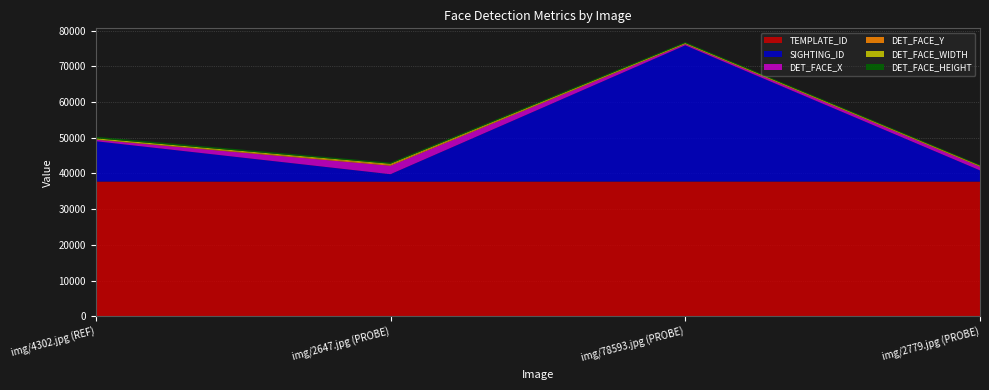

Reading left to right, transcribe all the data shown in this chart.

TEMPLATE_ID: img/4302.jpg (REF)=37742	img/2647.jpg (PROBE)=37725	img/78593.jpg (PROBE)=37748	img/2779.jpg (PROBE)=37734
SIGHTING_ID: img/4302.jpg (REF)=11288	img/2647.jpg (PROBE)=2076	img/78593.jpg (PROBE)=38100	img/2779.jpg (PROBE)=3132
DET_FACE_X: img/4302.jpg (REF)=422	img/2647.jpg (PROBE)=2369	img/78593.jpg (PROBE)=340	img/2779.jpg (PROBE)=1019
DET_FACE_Y: img/4302.jpg (REF)=83	img/2647.jpg (PROBE)=295	img/78593.jpg (PROBE)=96	img/2779.jpg (PROBE)=181
DET_FACE_WIDTH: img/4302.jpg (REF)=309	img/2647.jpg (PROBE)=244	img/78593.jpg (PROBE)=211	img/2779.jpg (PROBE)=155
DET_FACE_HEIGHT: img/4302.jpg (REF)=420	img/2647.jpg (PROBE)=329	img/78593.jpg (PROBE)=274	img/2779.jpg (PROBE)=199